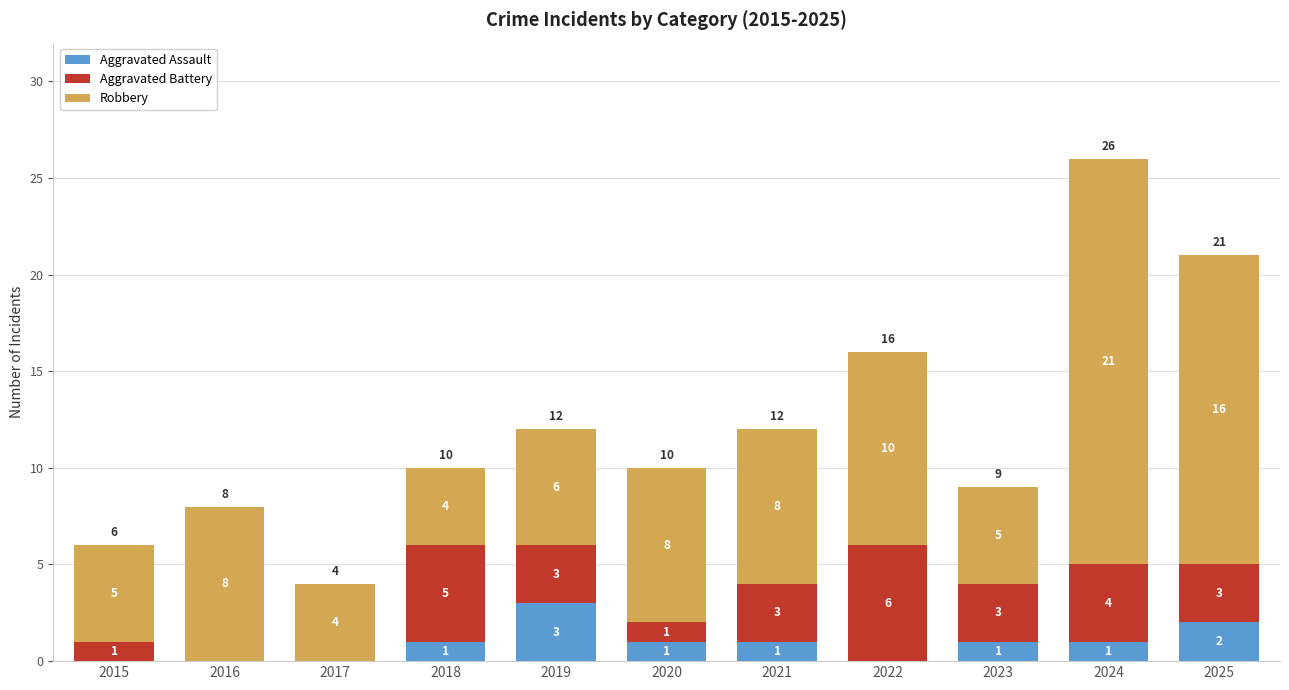

At which category is the sum across all series the highest?

2024